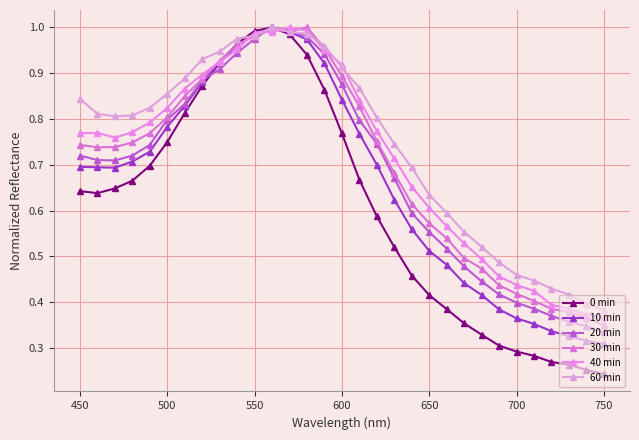

True or false: 20 min has more than 0 points higher than both neighbors.

True